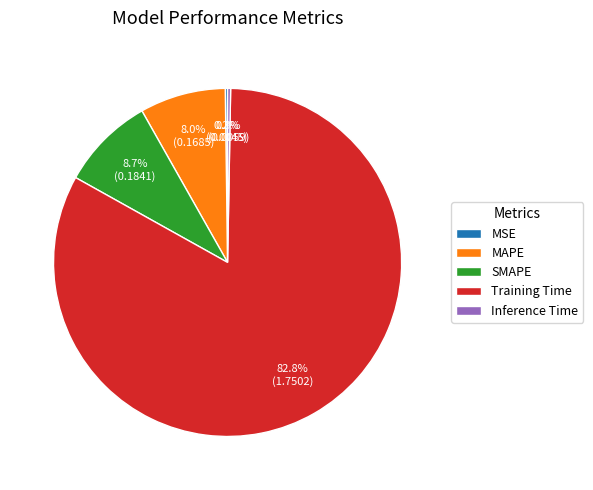

What percentage is the Training Time slice, to the nearest percent?

83%